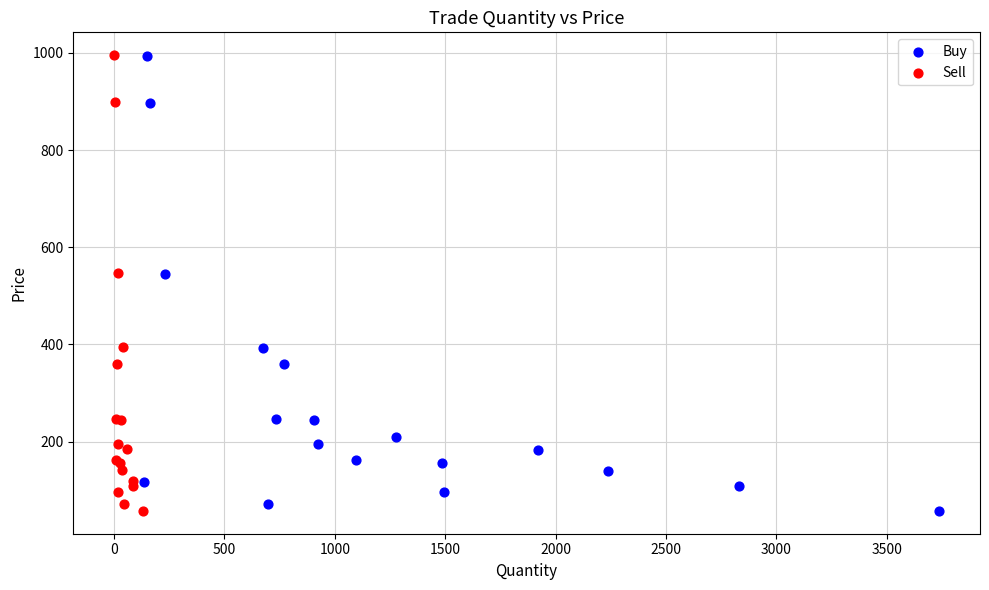

Which series has the widest spread of Y values?

Sell